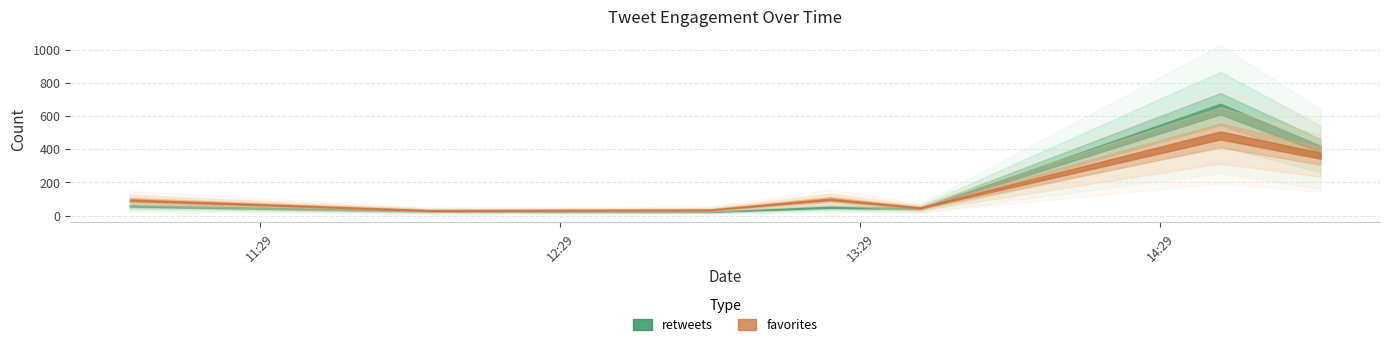

What is the difference between the second highest and minimum values in the favorites series?

330